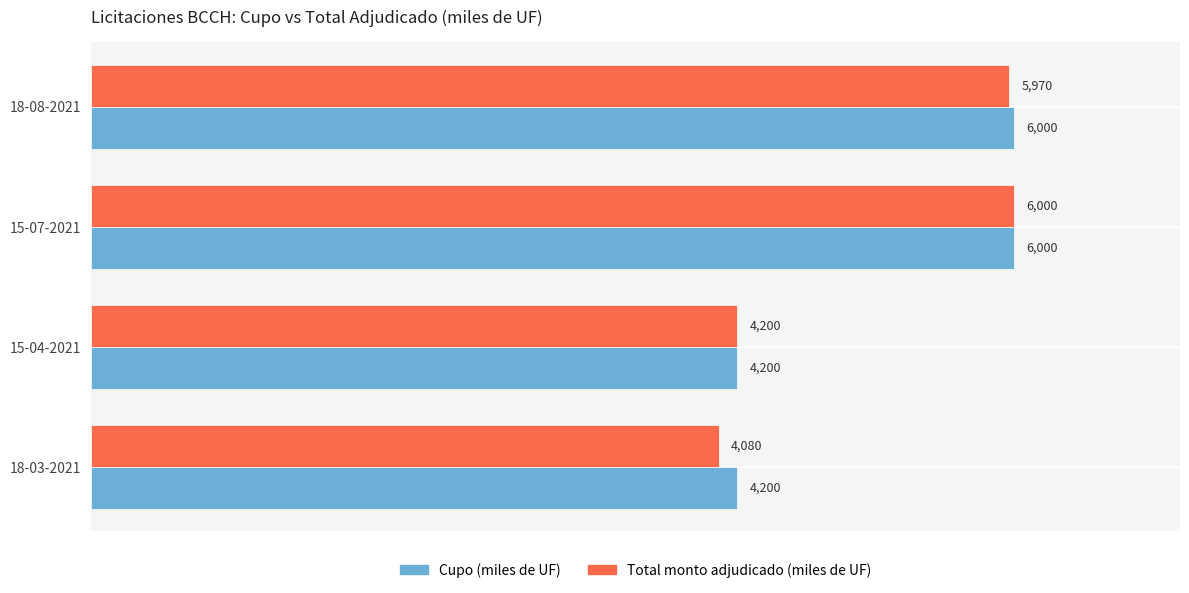

Read the Cupo (miles de UF) value at 15-07-2021, to the nearest 50.

6000